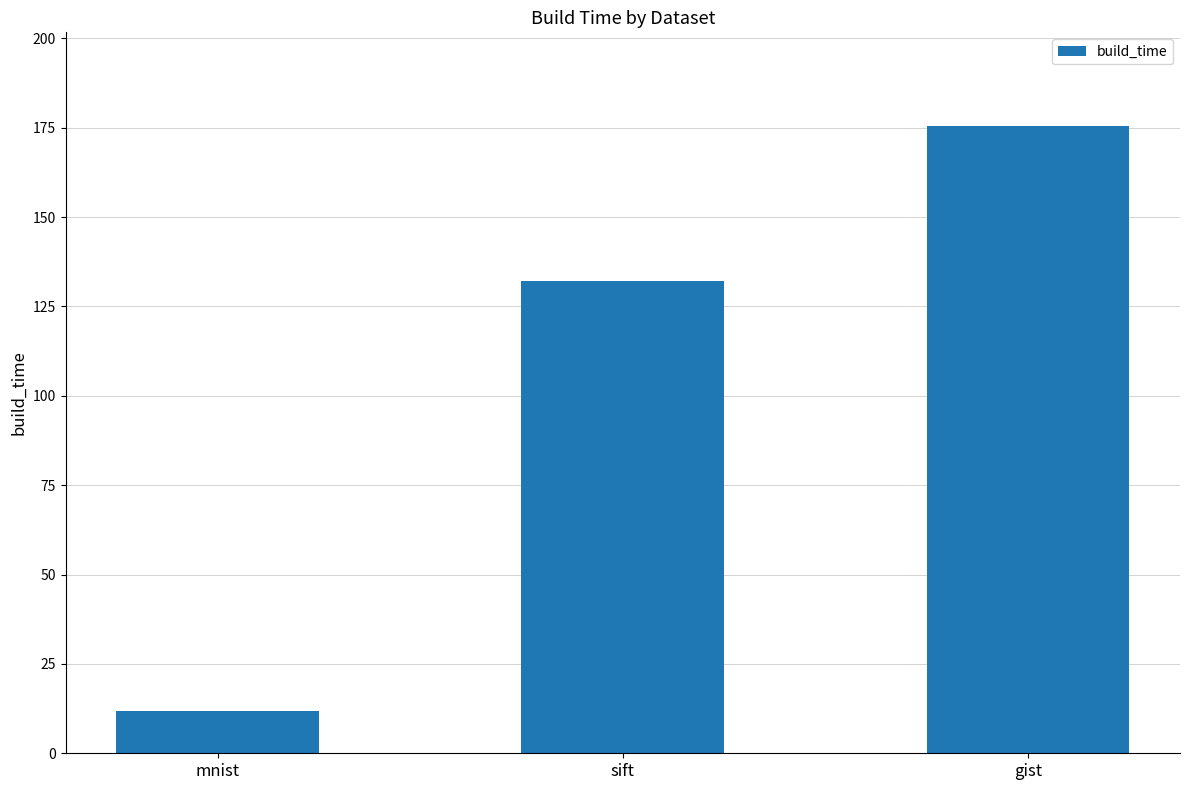

Does the chart contain any negative values?

No